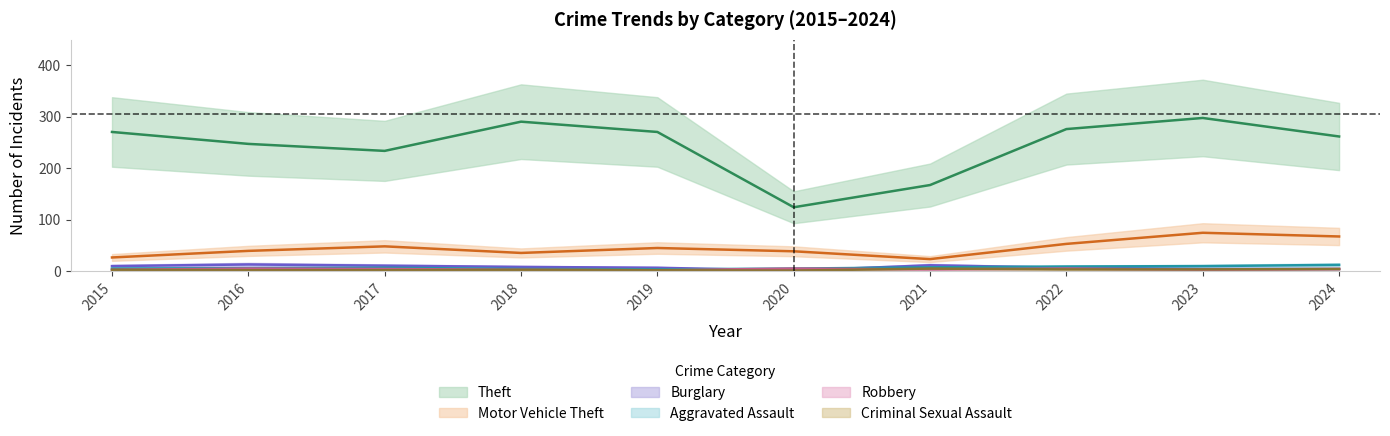

True or false: Burglary has more than 0 interior local peaks.

True